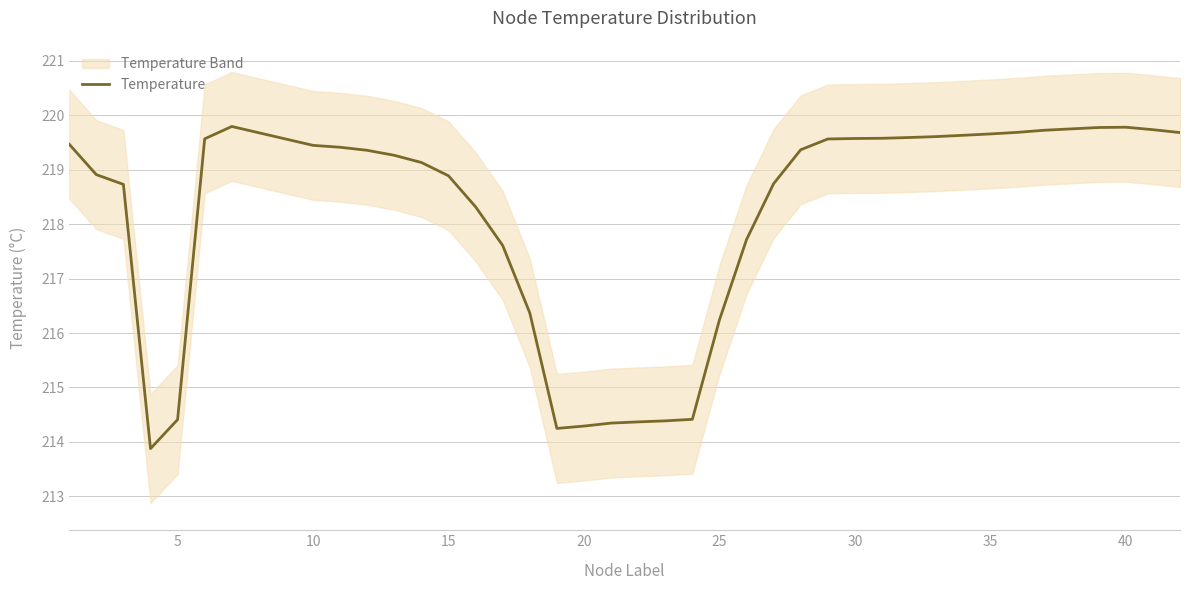

What is the difference between the second highest and minimum values?

5.9